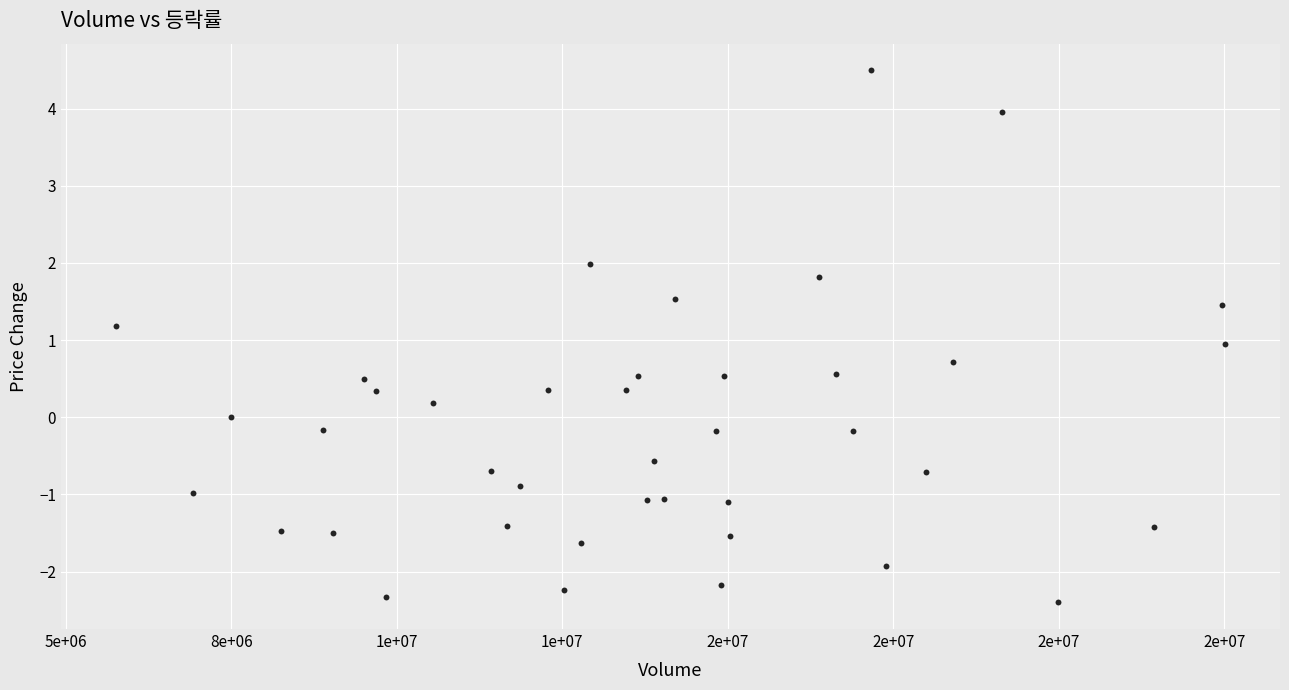

What is the range of Y values (max minus min)?

6.9